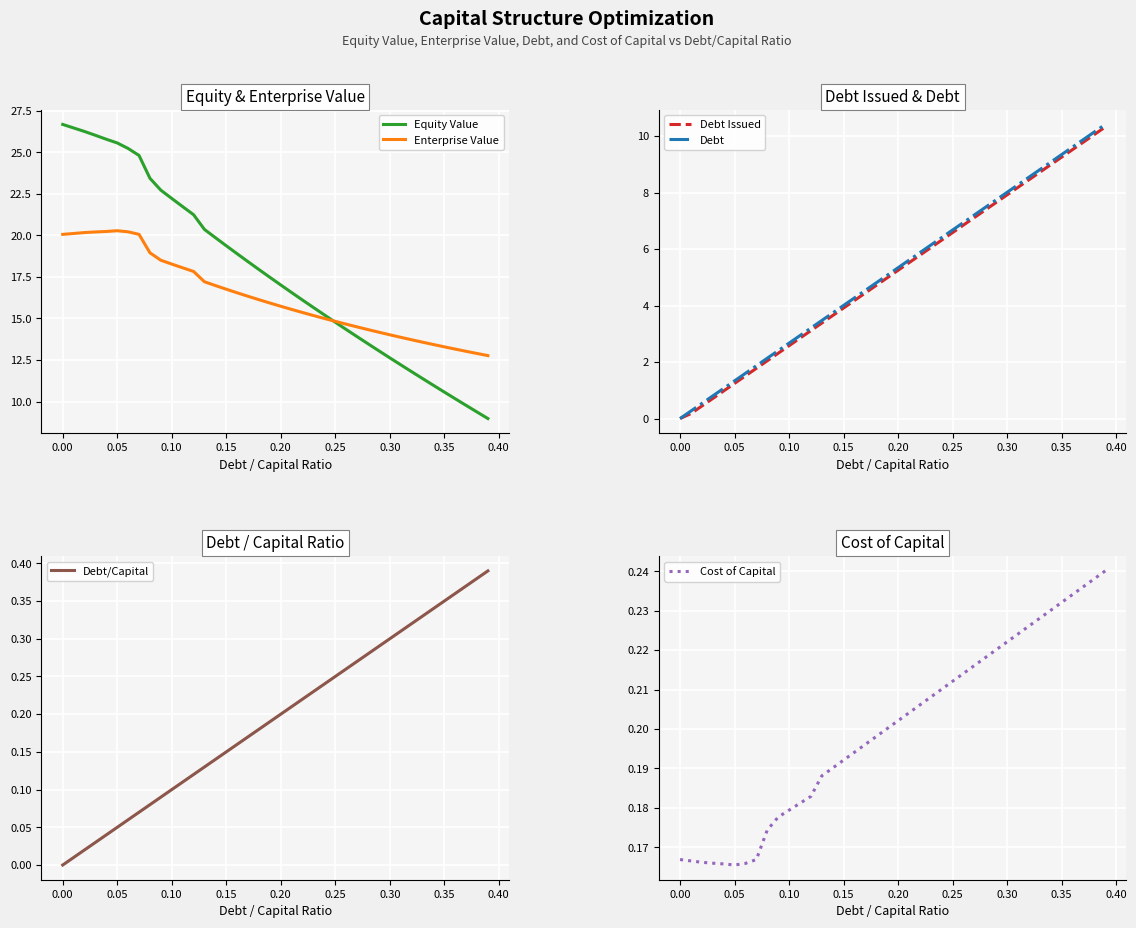

The Debt/Capital series shows 0.2 at 0.20. True or false?

True